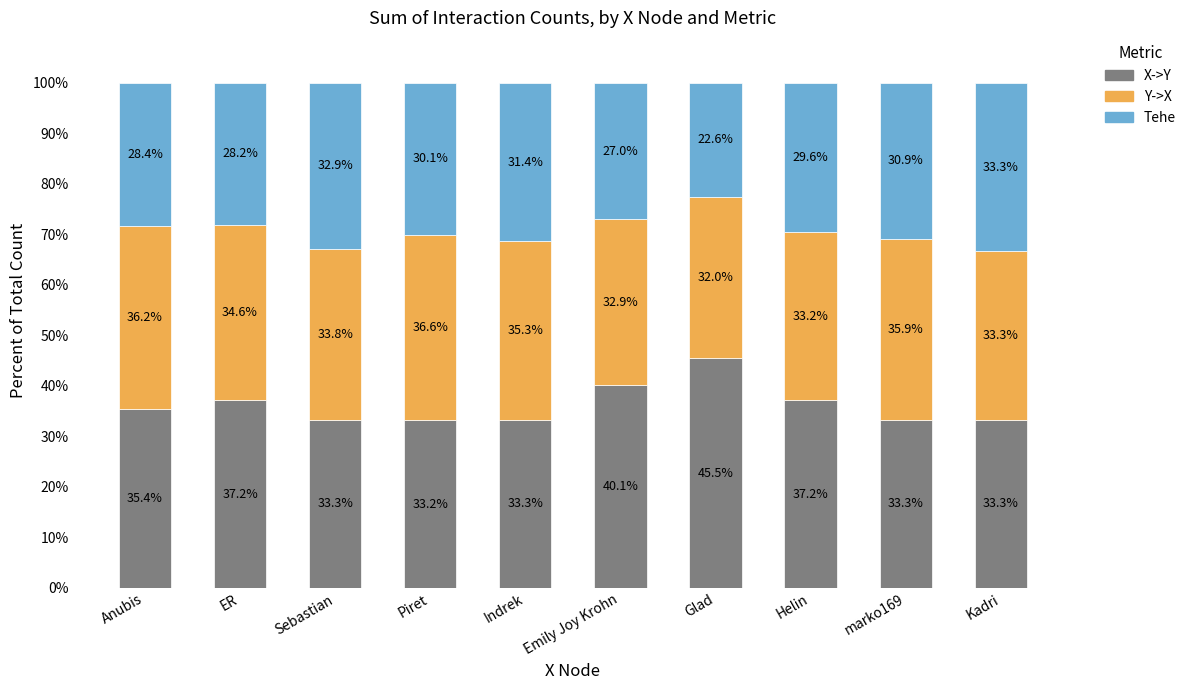

What are all the series names shown in the legend?

X->Y, Y->X, Tehe